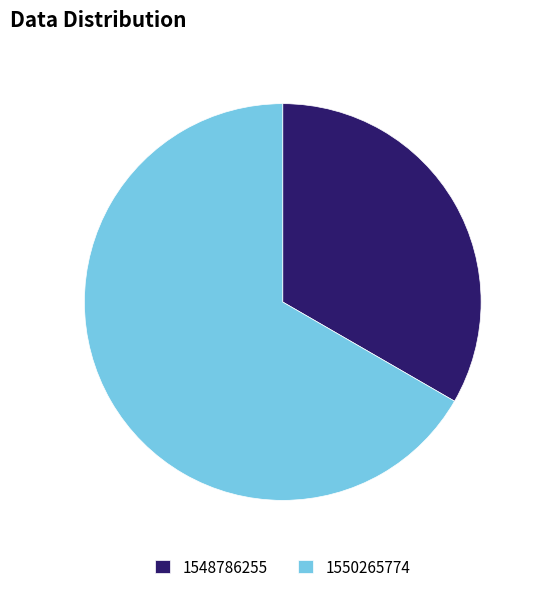

Which slice represents more than half of the pie?

1550265774